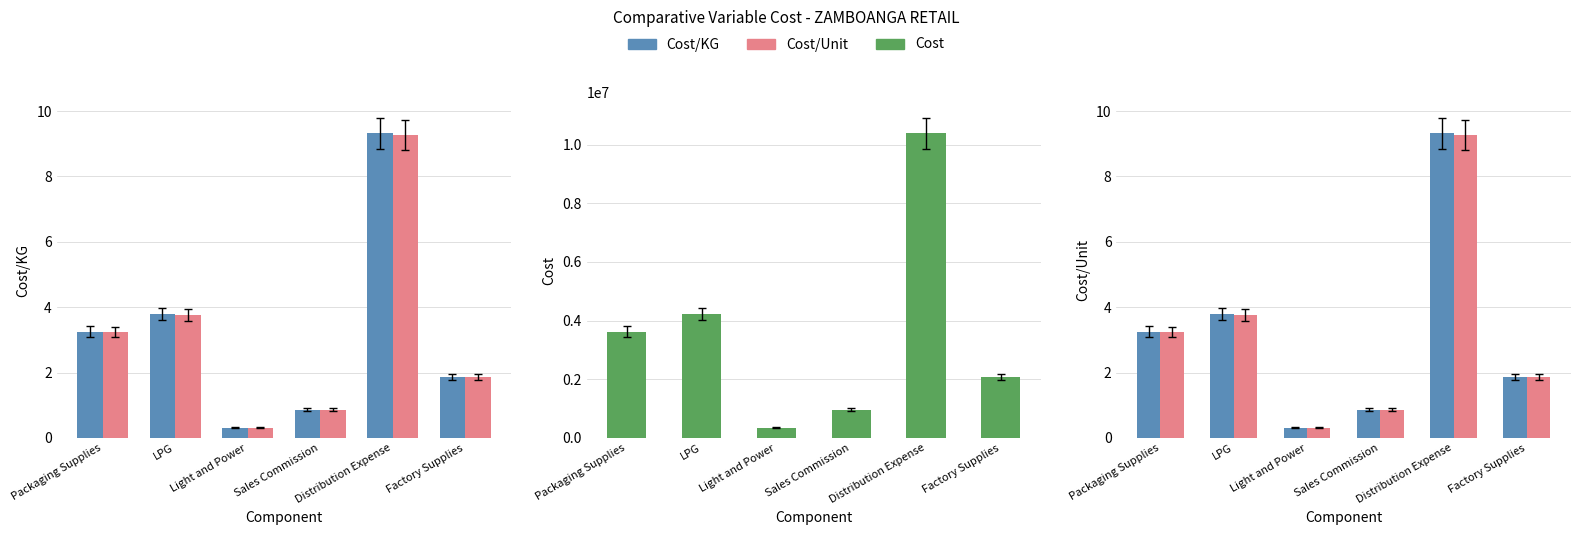

The Cost series shows 3626622.8 at Packaging Supplies. True or false?

True